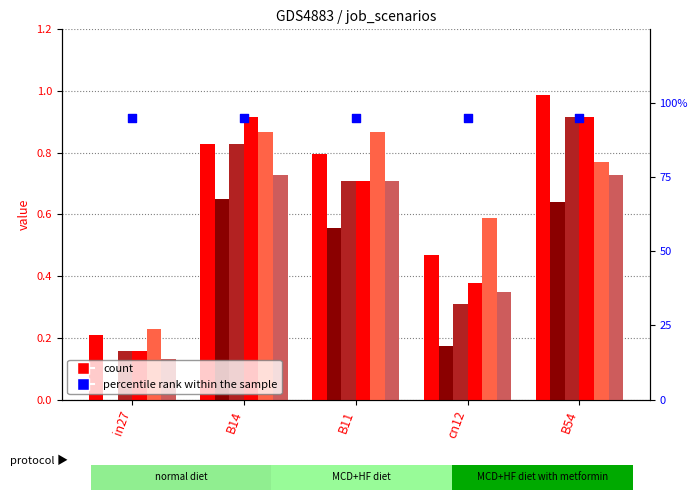

What is the total value across all series at cn12?

2.3